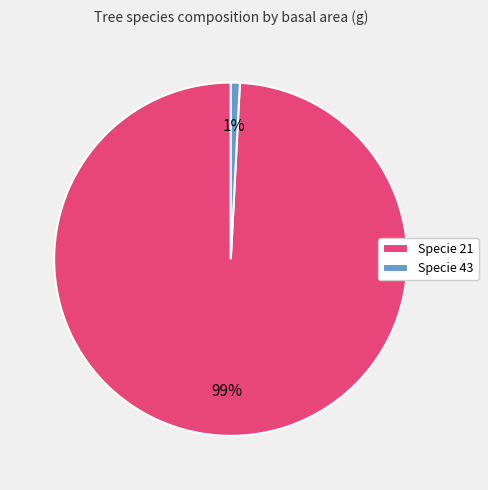

Which category has the smallest portion of the pie?

Specie 43